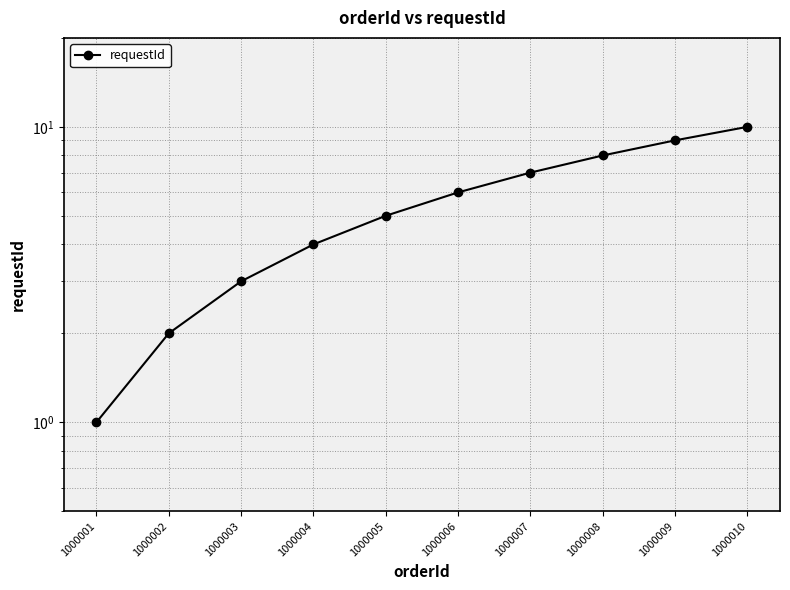

How many lines are shown in the chart?

1